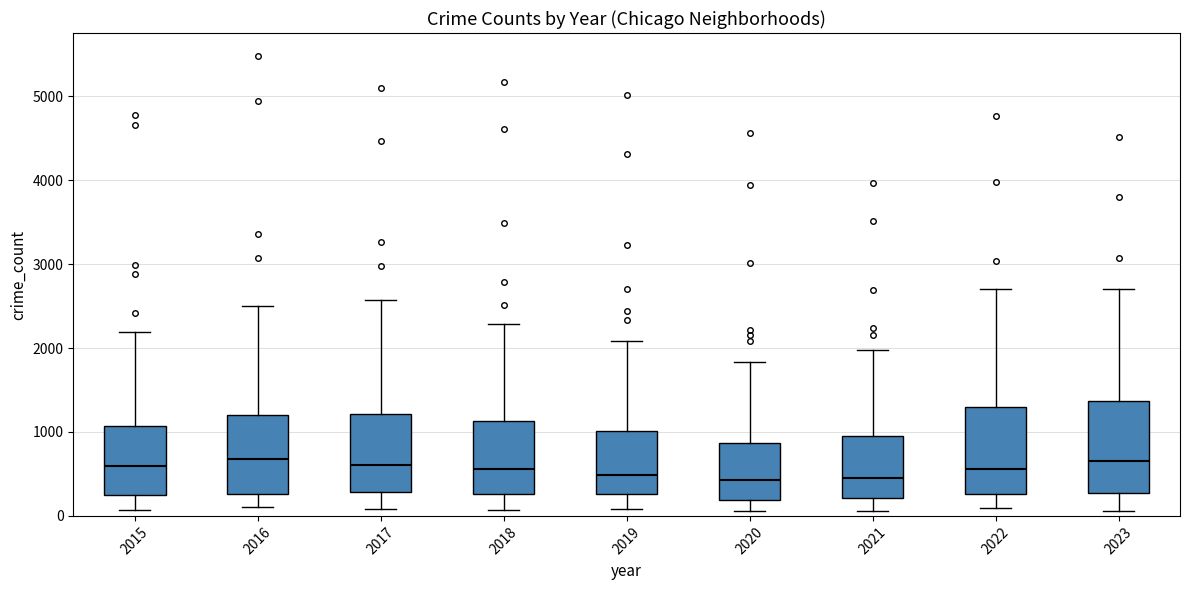

Where does the median line of the box at x = 2020 sit on the y-axis? The values are not printed on the chart, so give them approximately, as read against the axis.

400